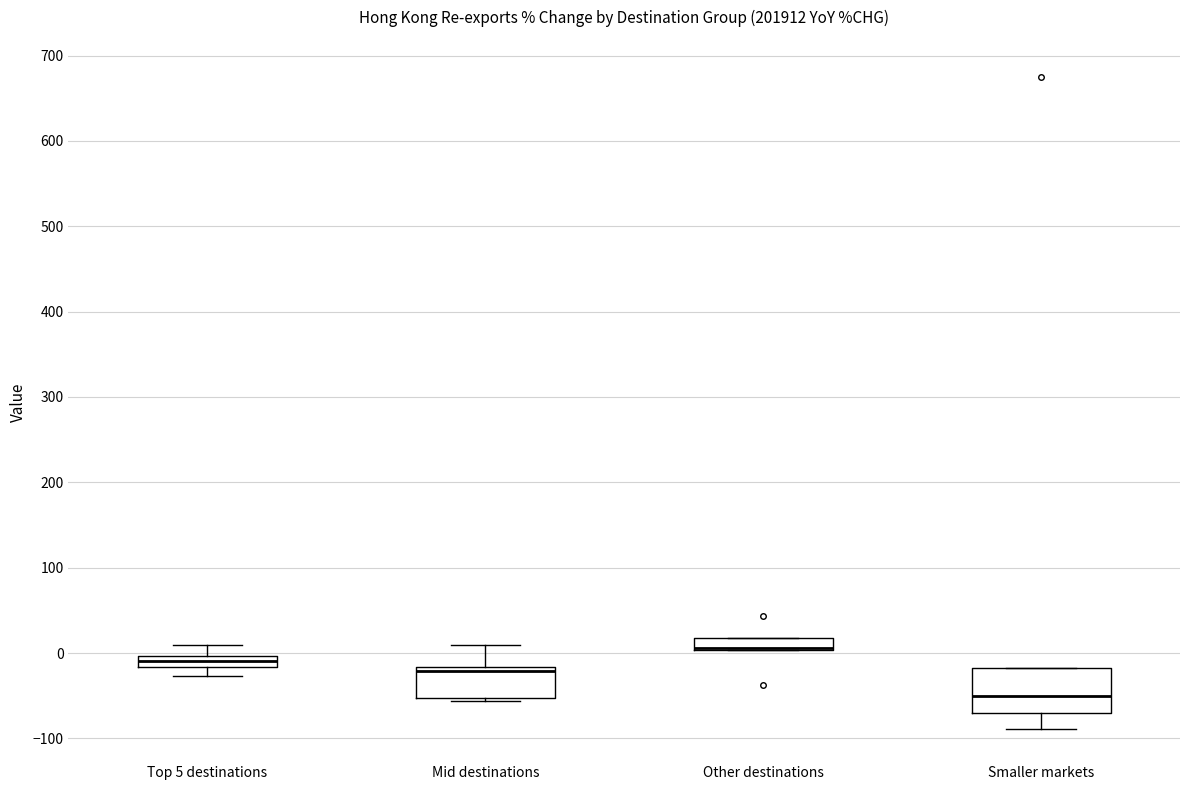

Where is the upper edge of the box for Other destinations on the y-axis? The values are not printed on the chart, so give them approximately, as read against the axis.

20